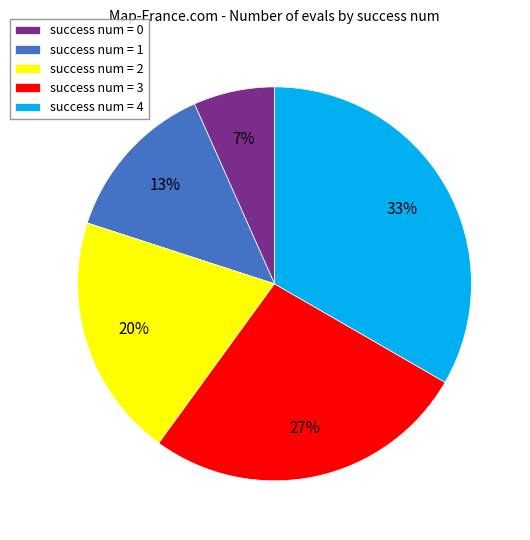

What percentage is the success num = 1 slice, to the nearest percent?

13%